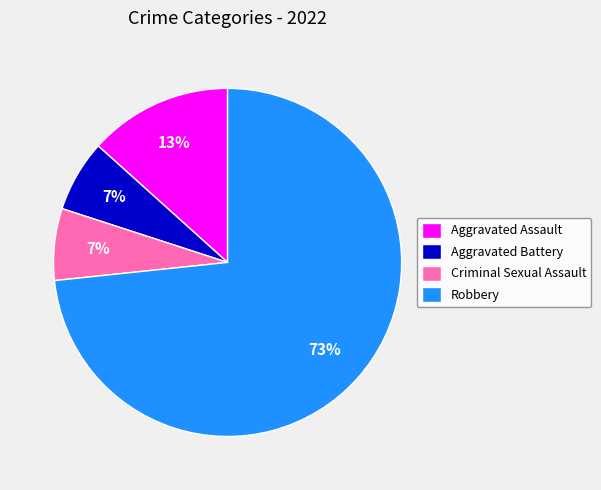

Between Aggravated Assault and Aggravated Battery, which is larger?

Aggravated Assault